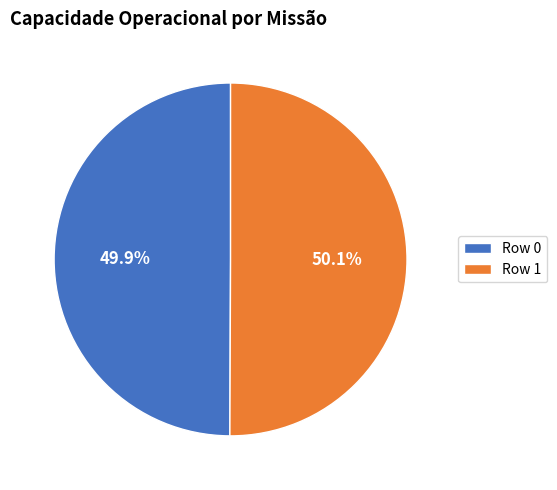

To the nearest percent, what is the average slice percentage?

50%